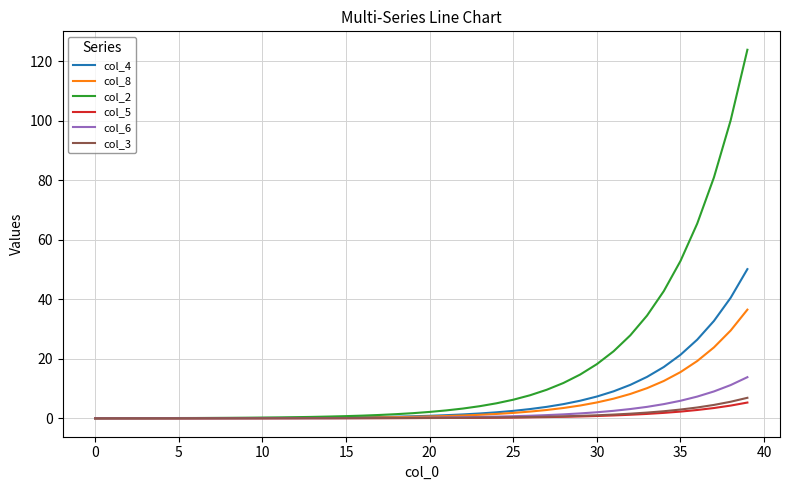

What is the greatest value displayed?

123.8